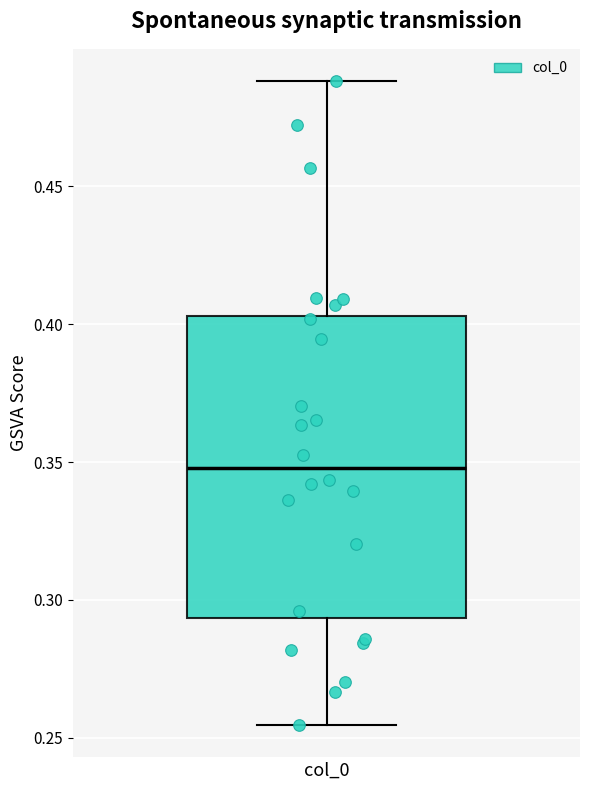

Read this box plot against the y-axis: the position of the median line, the range covered by the box, and the ends of both whiskers. The values are not printed on the chart, so give them approximately, as read against the axis.

median 0.350, box 0.295 to 0.405, whiskers 0.255 to 0.490